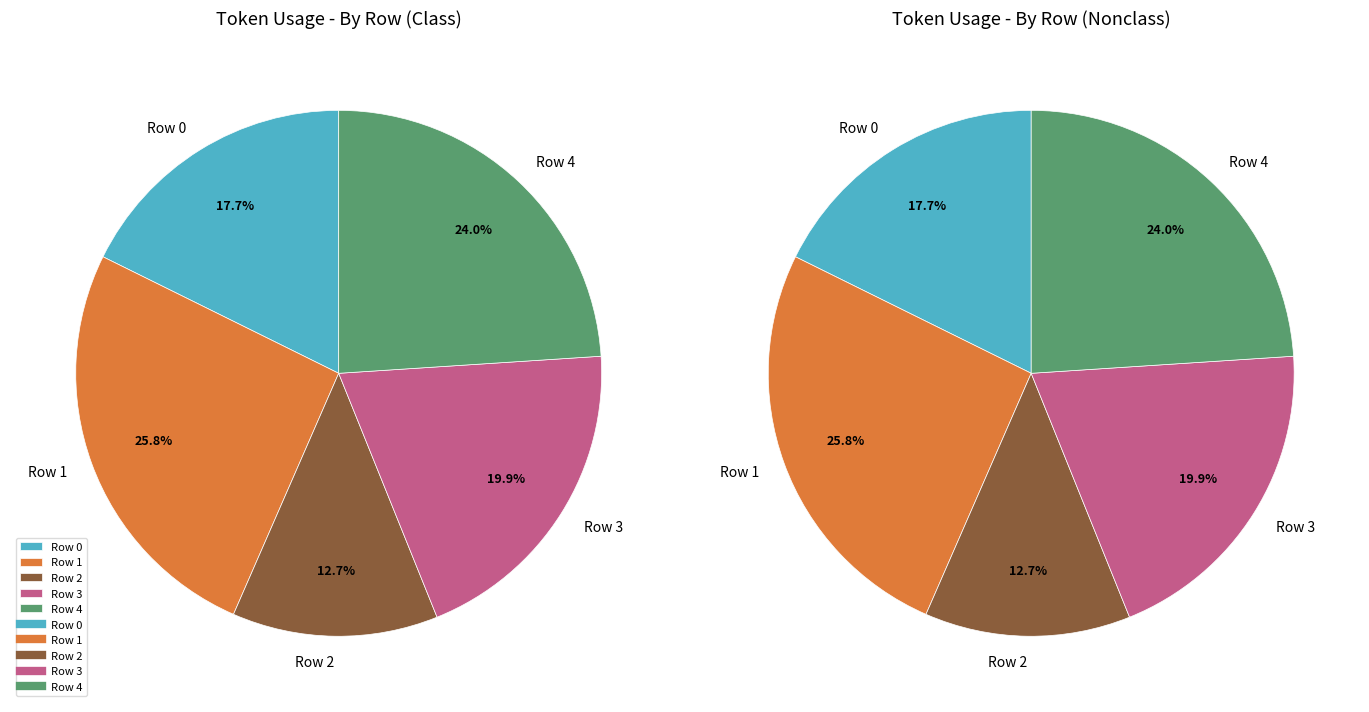

Is there a majority slice in this chart?

No